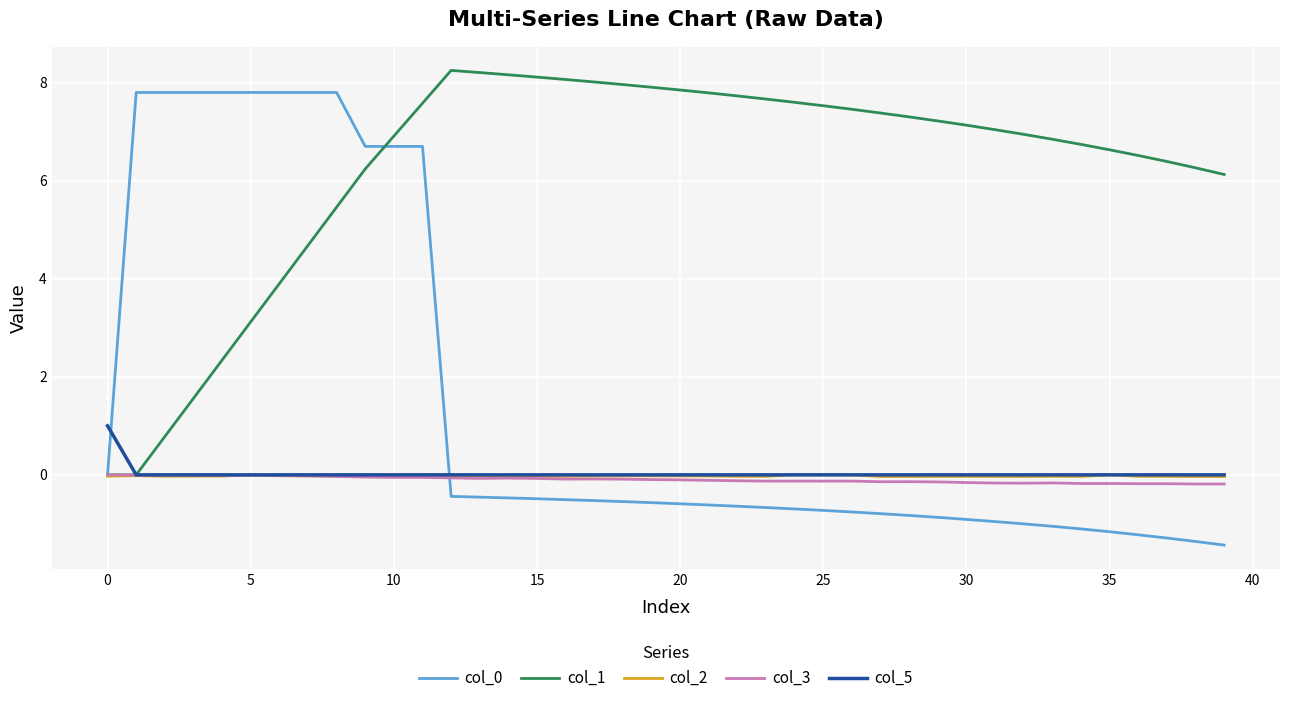

What is the lowest value of the col_0 series?

-1.4